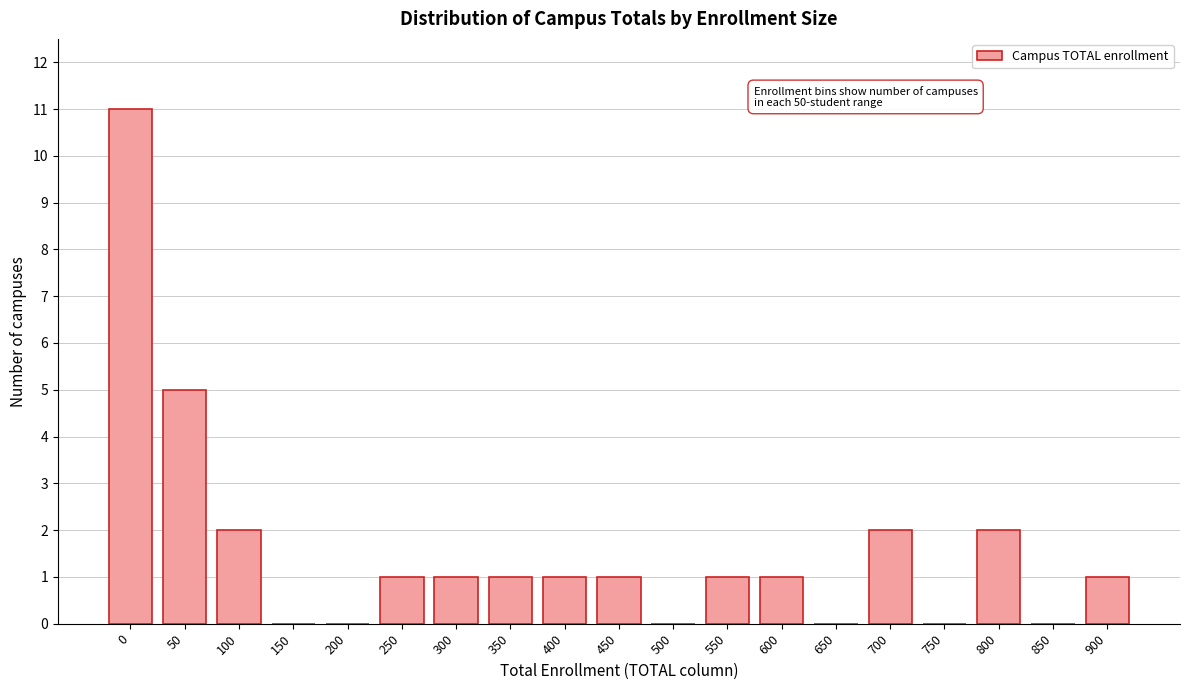

Reading left to right, extract all data points from this chart.

0=11	50=5	100=2	150=0	200=0	250=1	300=1	350=1	400=1	450=1	500=0	550=1	600=1	650=0	700=2	750=0	800=2	850=0	900=1